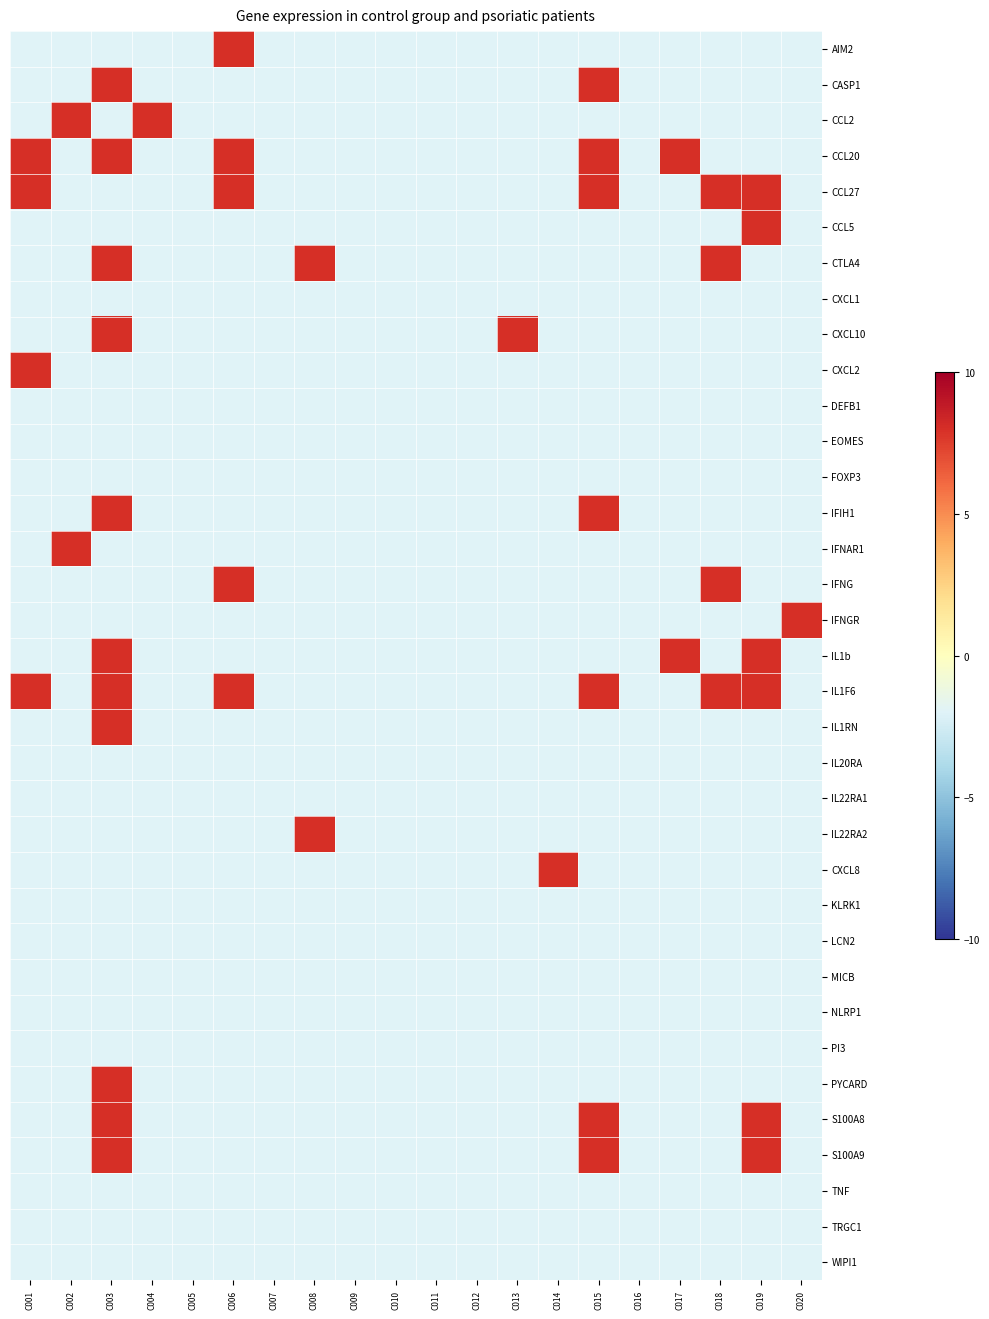

At which category is the sum across all series the highest?

C003